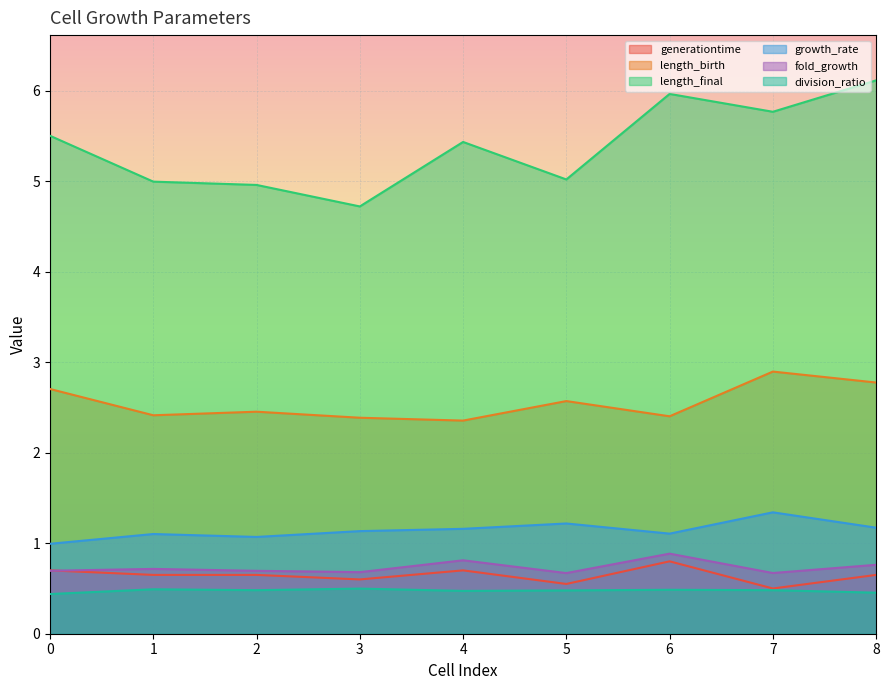

What is the difference between the maximum and minimum values in the fold_growth series?

0.2